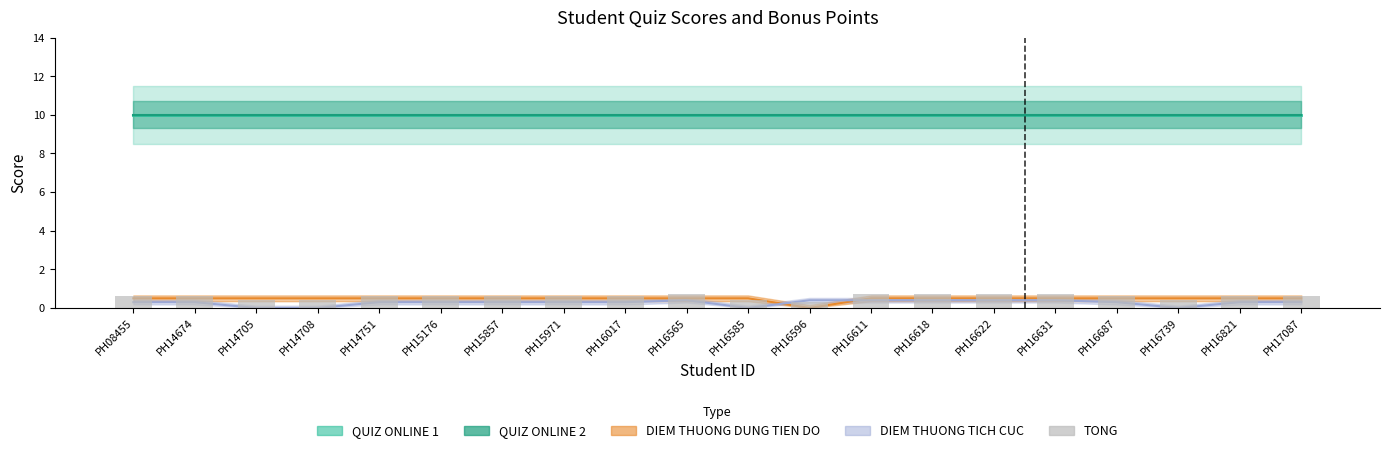

What is the difference between the maximum and second lowest values?

0.3